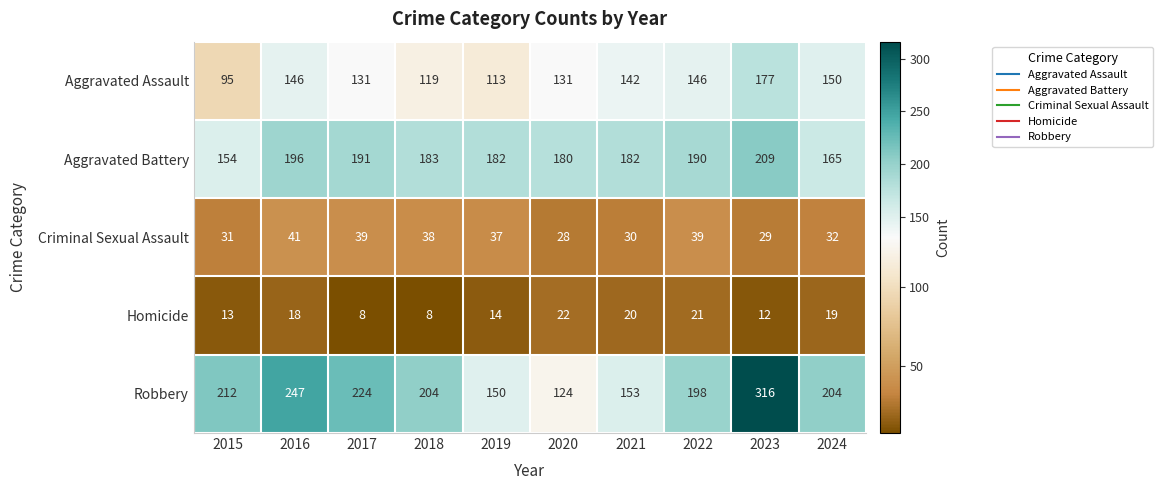

What is the sum of the Criminal Sexual Assault values at 2024 and 2019?

69